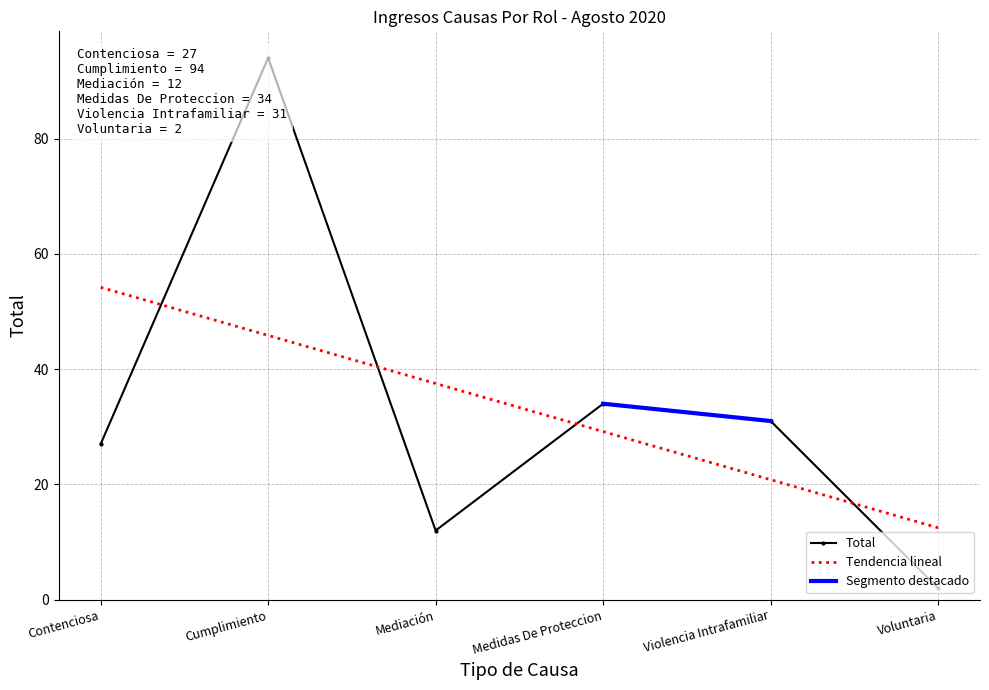

What is the change in value from Contenciosa to Medidas De Proteccion?

+7